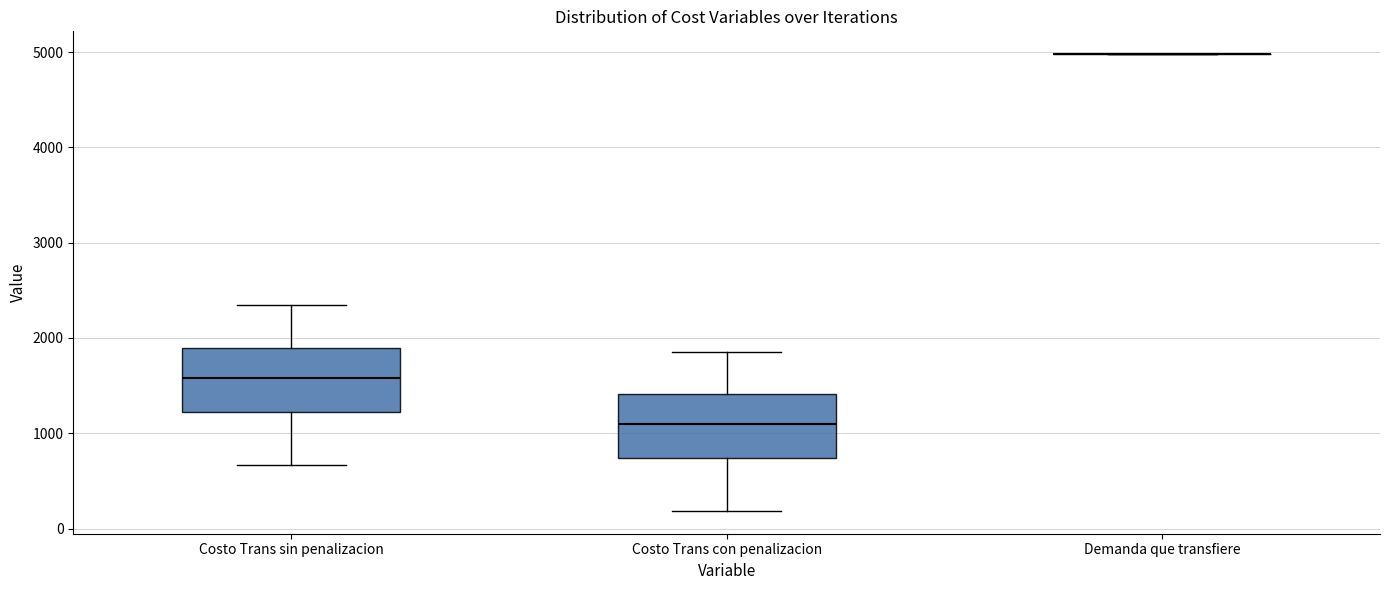

Reading left to right, read every box against the y-axis: the position of its median line, the range the box covers, and the ends of its whiskers. The values are not printed on the chart, so give them approximately, as read against the axis.

Costo Trans sin penalizacion: median 1600, box 1200 to 1900, whiskers 700 to 2300
Costo Trans con penalizacion: median 1100, box 700 to 1400, whiskers 200 to 1900
Demanda que transfiere: box collapsed to a line at 5000, whiskers 5000 to 5000